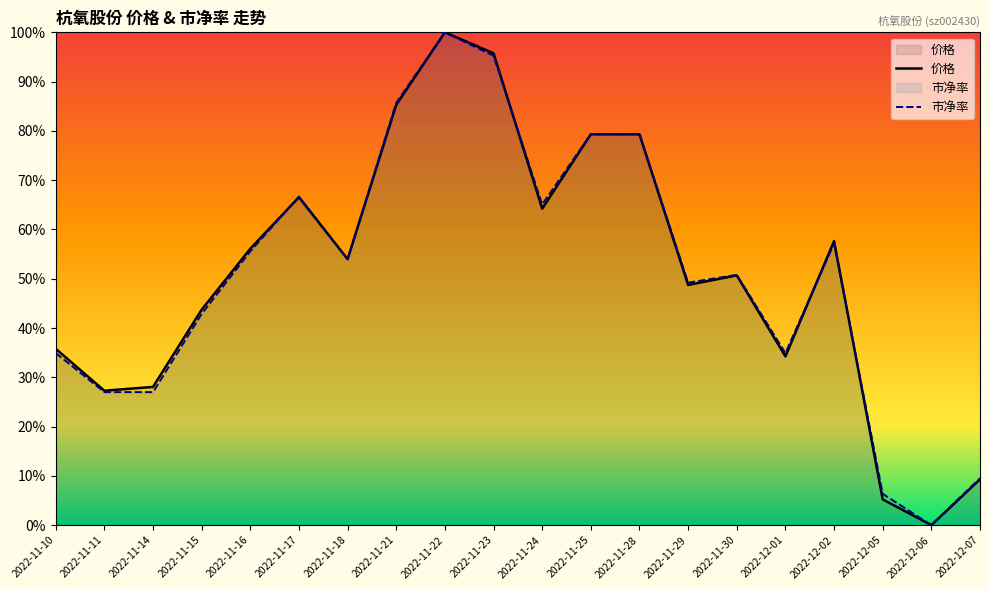

How many lines are shown in the chart?

2